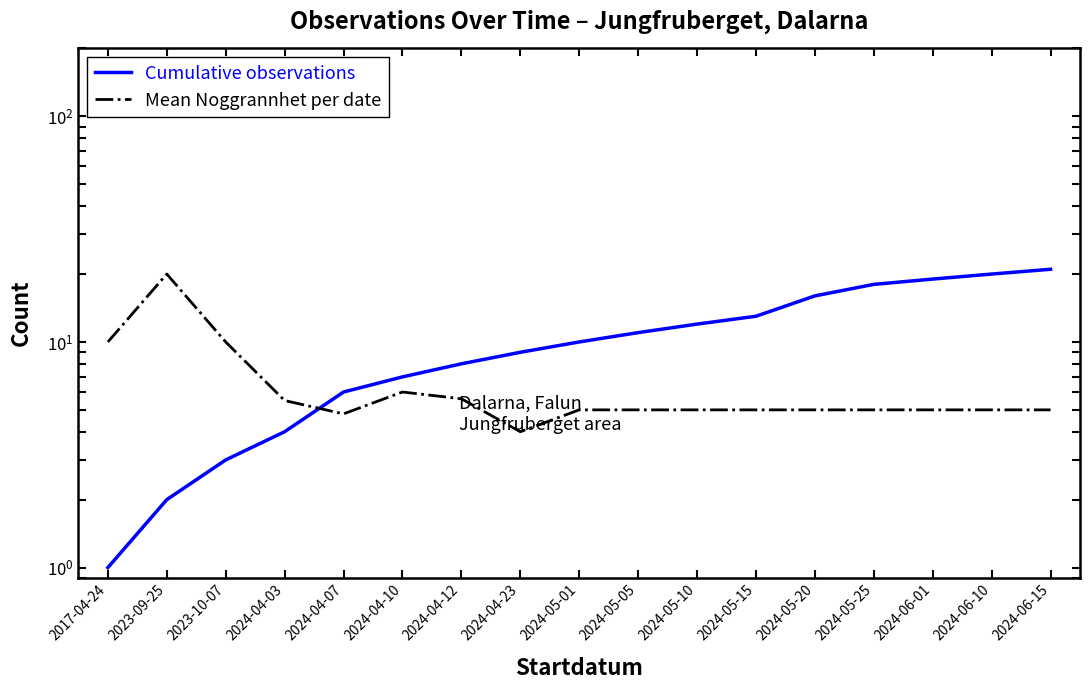

How many intersections are there between Cumulative observations and Mean Noggrannhet per date?

1